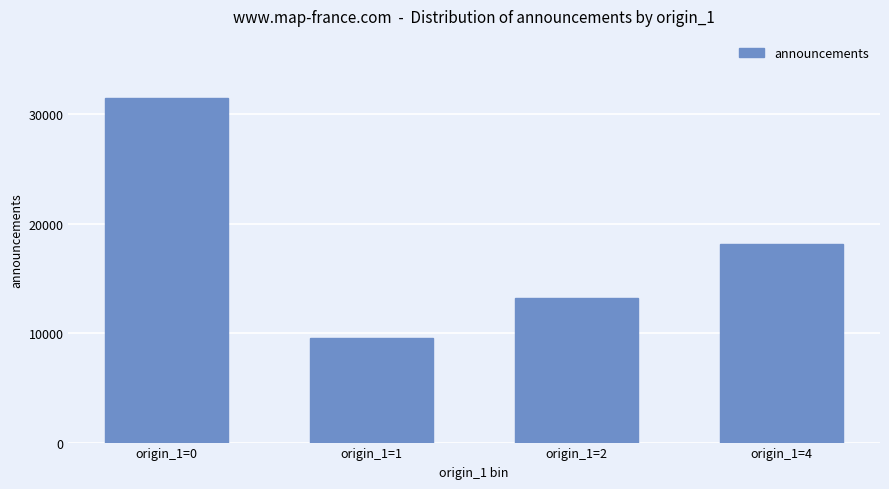

How many bars are there in total?

4